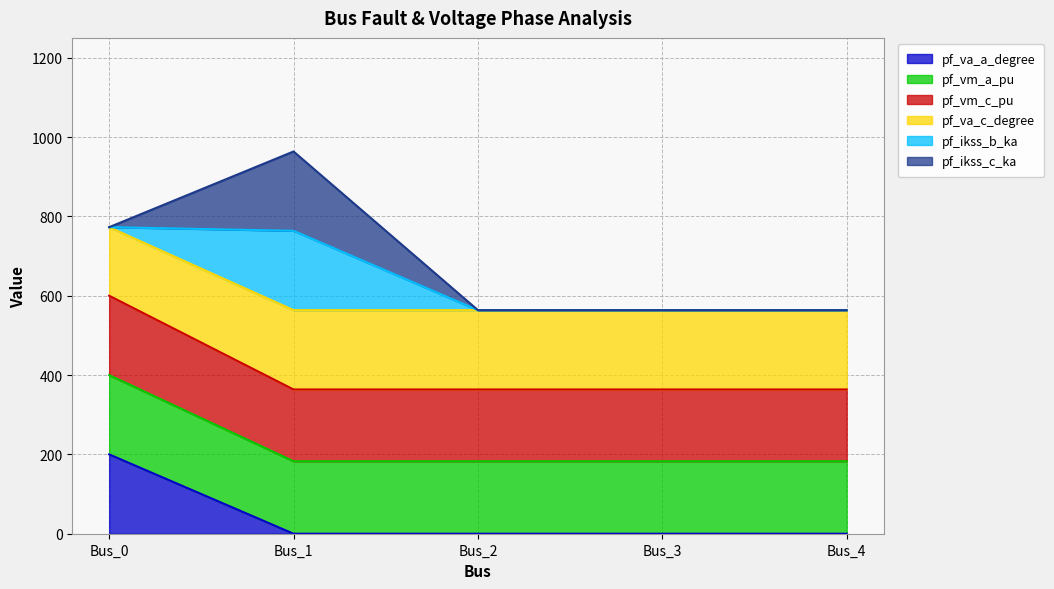

True or false: pf_vm_a_pu and pf_va_c_degree intersect in this chart.

False